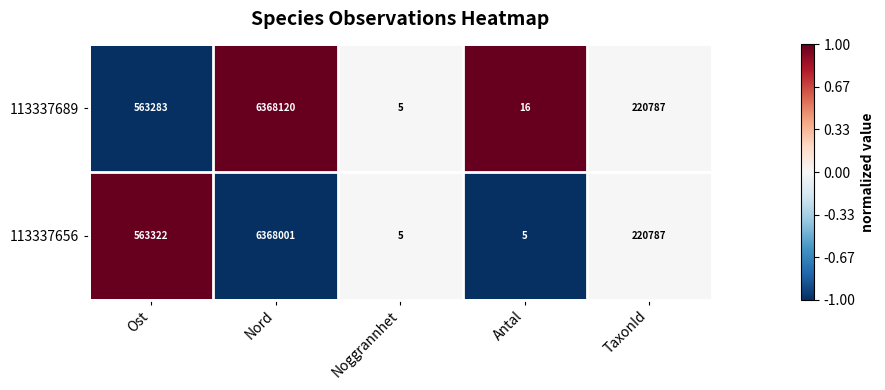

Read the 113337656 value at Noggrannhet.

5